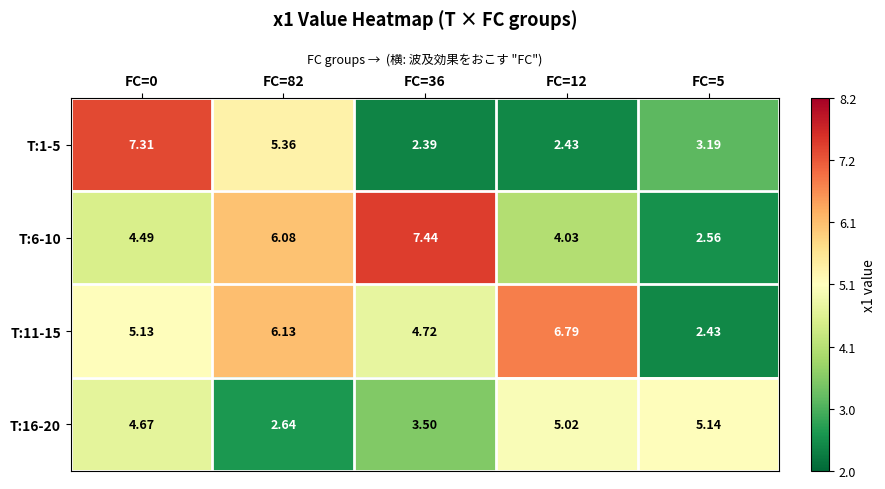

Reading right to left, what are all the values shown in this chart?

T:1-5: FC=5=3.2	FC=12=2.4	FC=36=2.4	FC=82=5.4	FC=0=7.3
T:6-10: FC=5=2.6	FC=12=4.0	FC=36=7.4	FC=82=6.1	FC=0=4.5
T:11-15: FC=5=2.4	FC=12=6.8	FC=36=4.7	FC=82=6.1	FC=0=5.1
T:16-20: FC=5=5.1	FC=12=5.0	FC=36=3.5	FC=82=2.6	FC=0=4.7